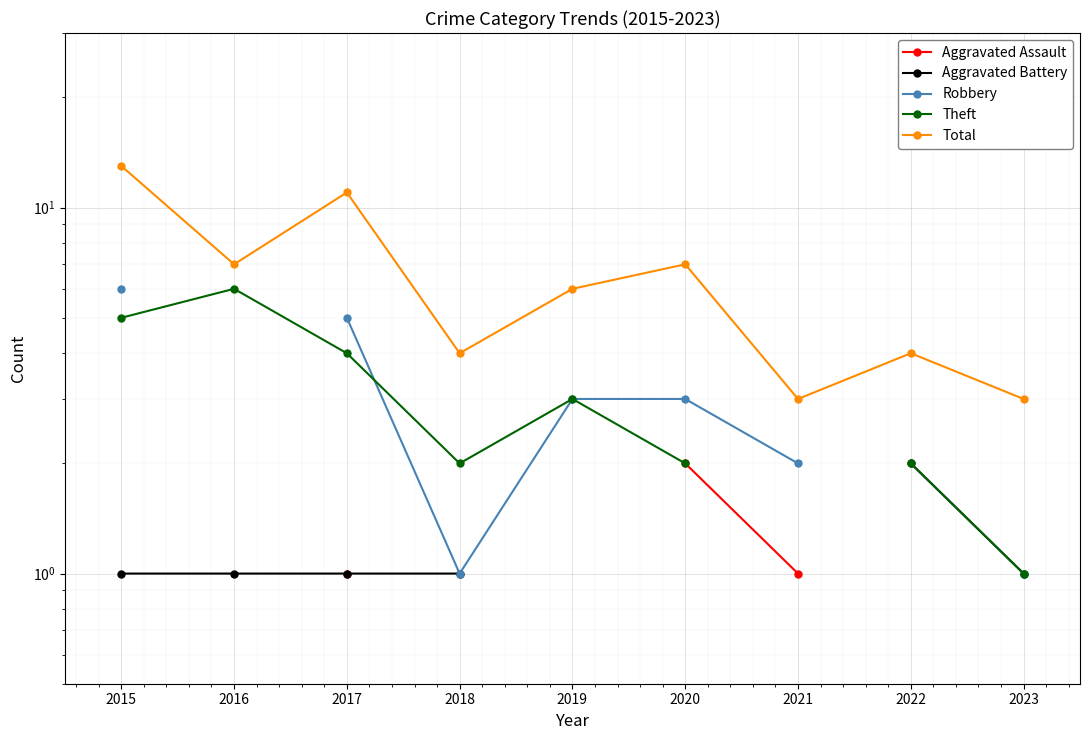

How many Robbery values are between 2 and 3?

3